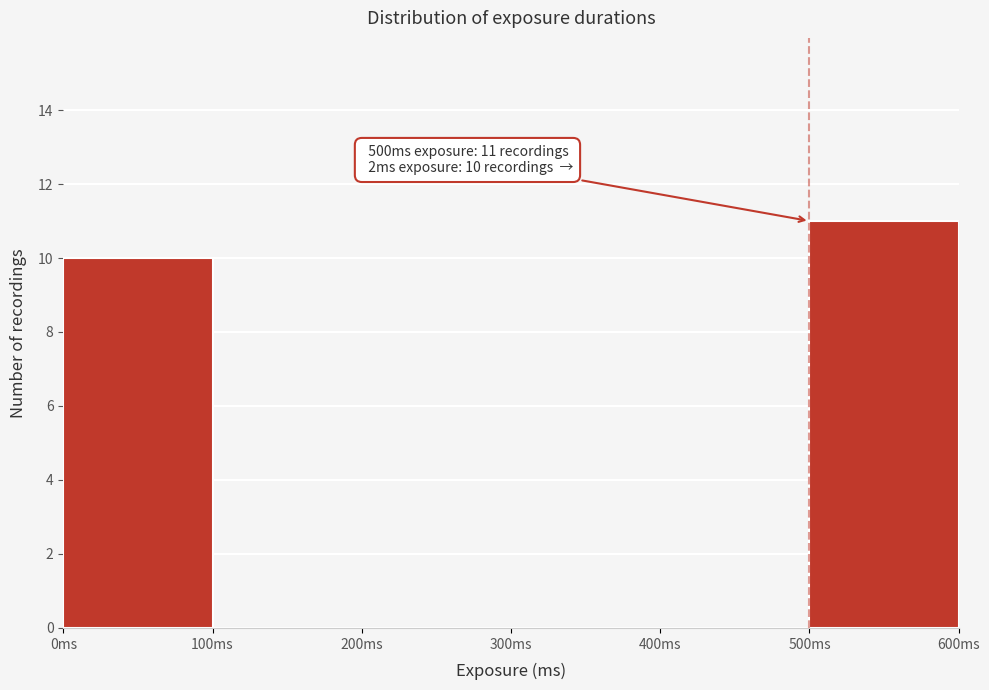

Over which range of the x-axis is the bar tallest?

500 to 600